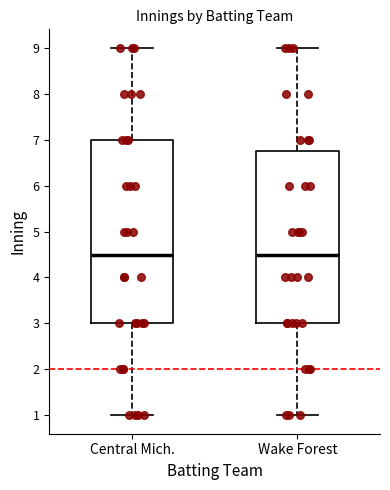

Reading left to right, transcribe this box plot: for each box, give where its median line is, the range the box spans, and where its two whiskers end, as read against the y-axis. The values are not printed on the chart, so give them approximately, as read against the axis.

Central Mich.: median 4.5, box 3.0 to 7.0, whiskers 1.0 to 9.0
Wake Forest: median 4.5, box 3.0 to 6.8, whiskers 1.0 to 9.0